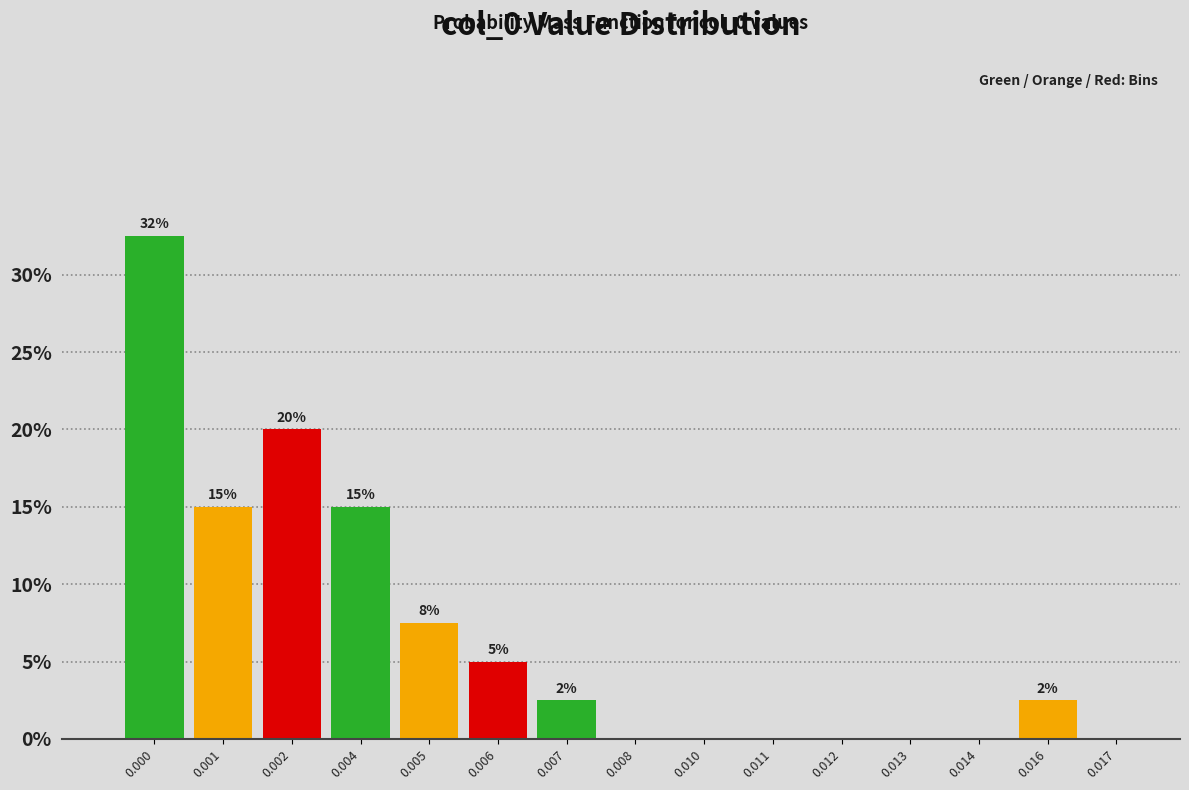

Read the value at 0.016.

2.5